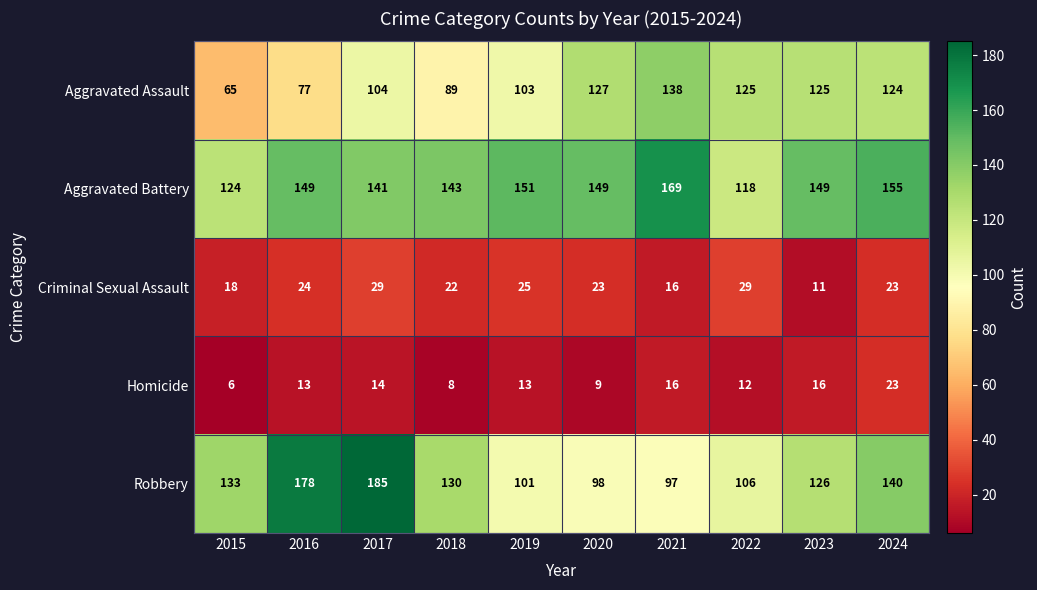

How many values in the Robbery series are below 130?

5